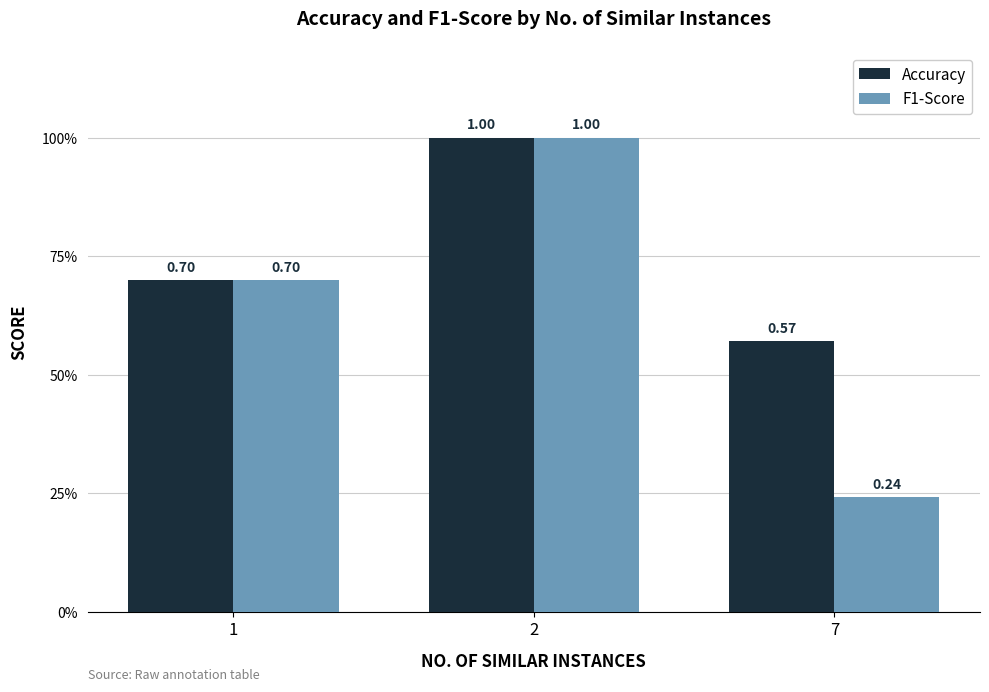

Between 1 and 7, which is larger?

1